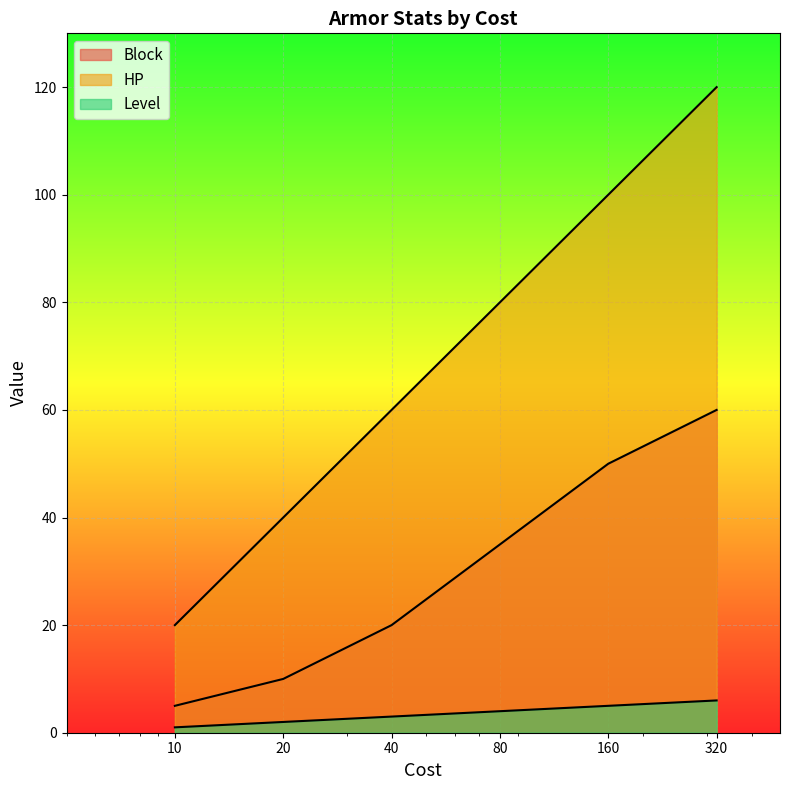

At how many categories does at least one series exceed 72?

3